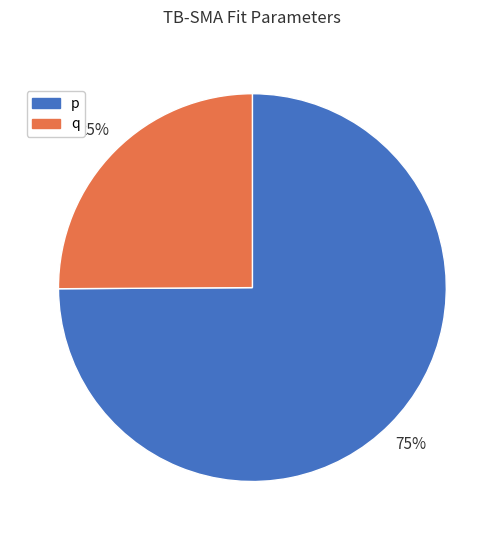

Does any single category account for the majority?

Yes